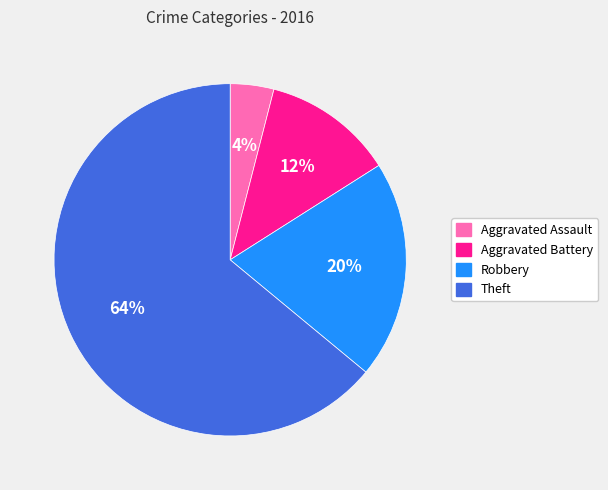

Does Aggravated Battery represent more than half of the total?

No